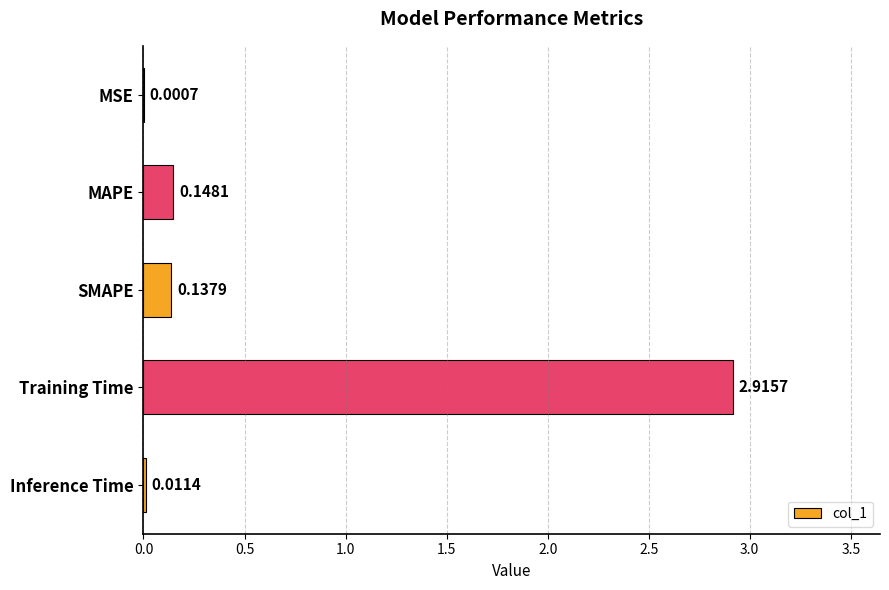

Which has a higher value, Training Time or MAPE?

Training Time